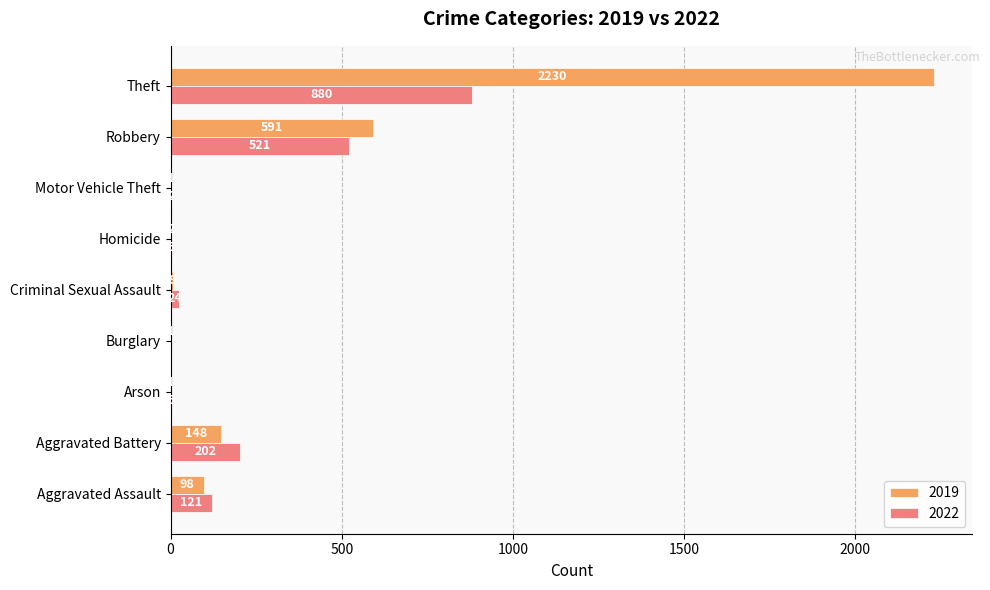

What is the total value across all series at Homicide?

7